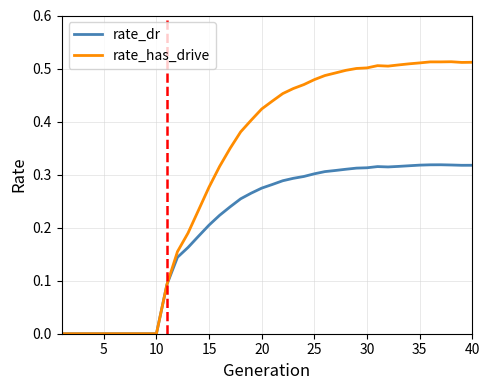

Does the chart display data point markers on the line(s)?

No